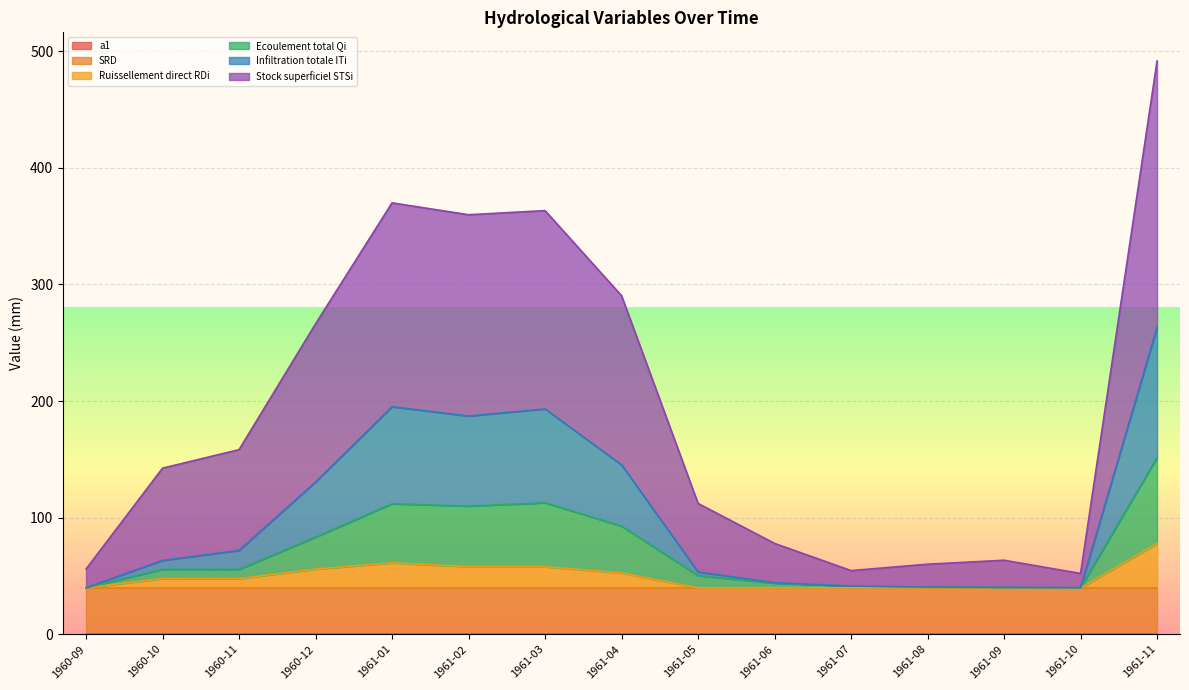

What is the label of the 14th point from the left?

1961-10